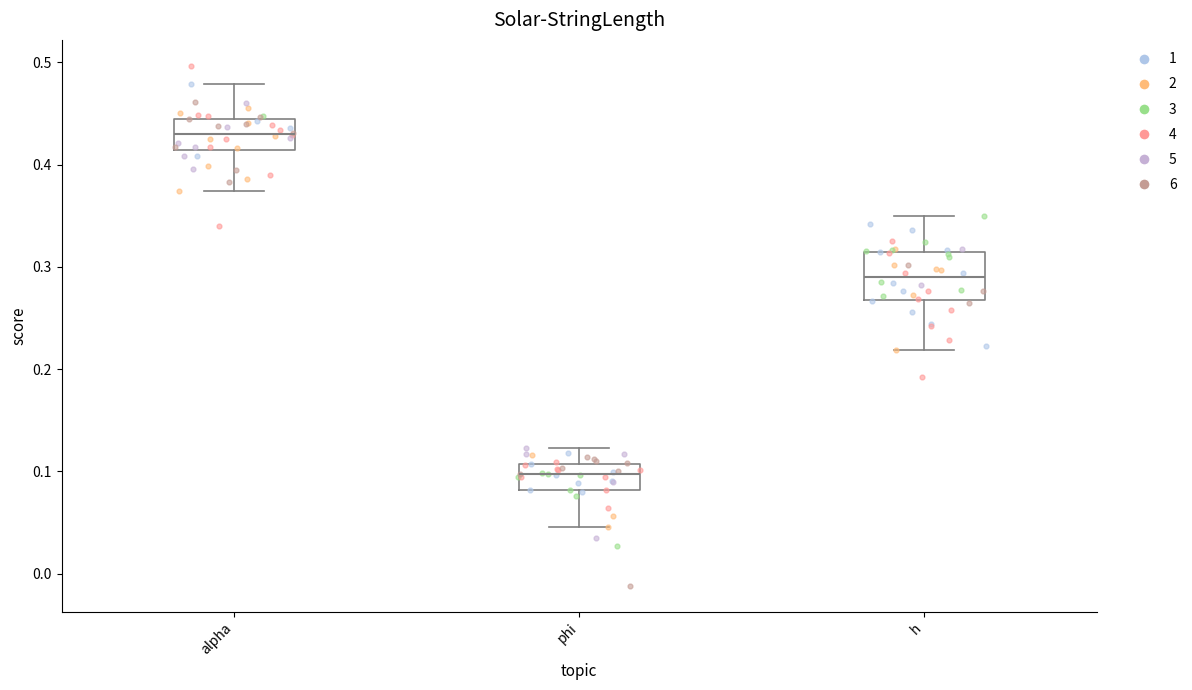

Reading left to right, read every box against the y-axis: the position of its median line, the range the box covers, and the ends of its whiskers. The values are not printed on the chart, so give them approximately, as read against the axis.

alpha: median 0.43, box 0.41 to 0.44, whiskers 0.37 to 0.48
phi: median 0.10, box 0.08 to 0.11, whiskers 0.05 to 0.12
h: median 0.29, box 0.27 to 0.31, whiskers 0.22 to 0.35